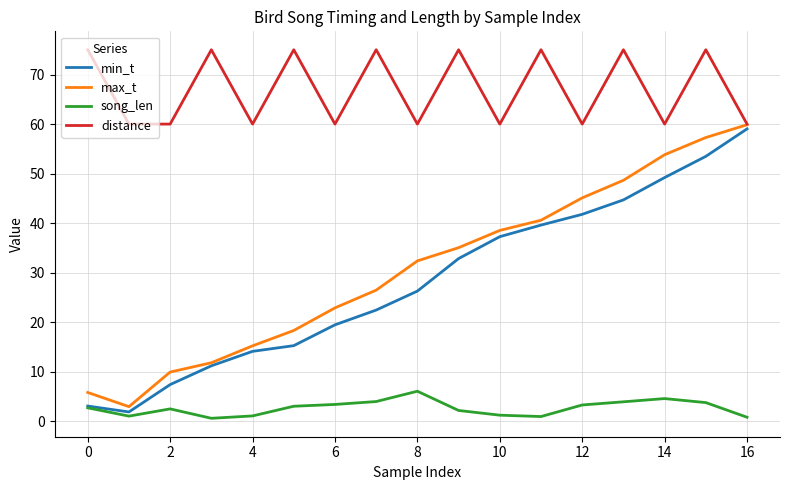

List the series in order of their peak value, lowest first.

song_len, min_t, max_t, distance